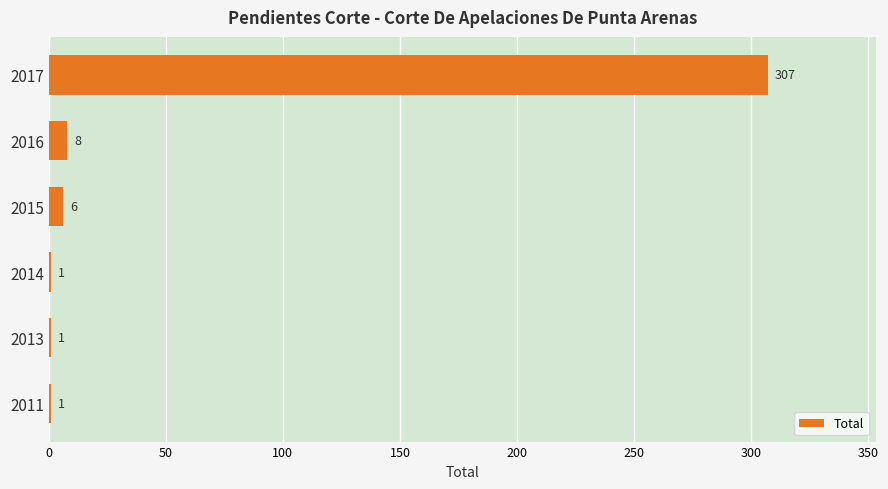

Are the bars horizontal?

Yes